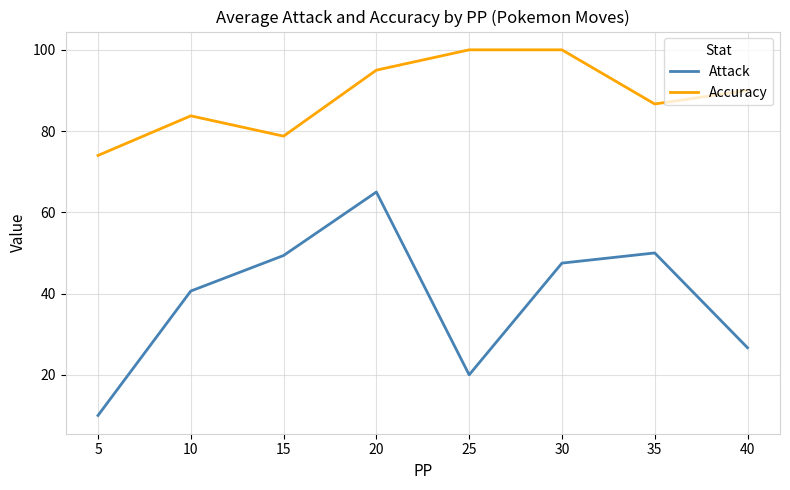

What is the total value across all series at 35?

136.7